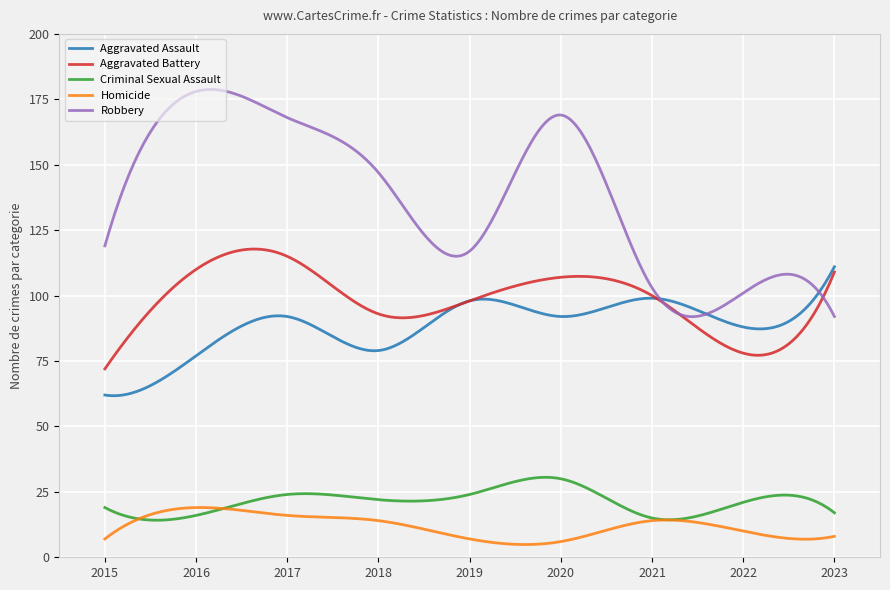

What is the greatest value displayed?

178.8